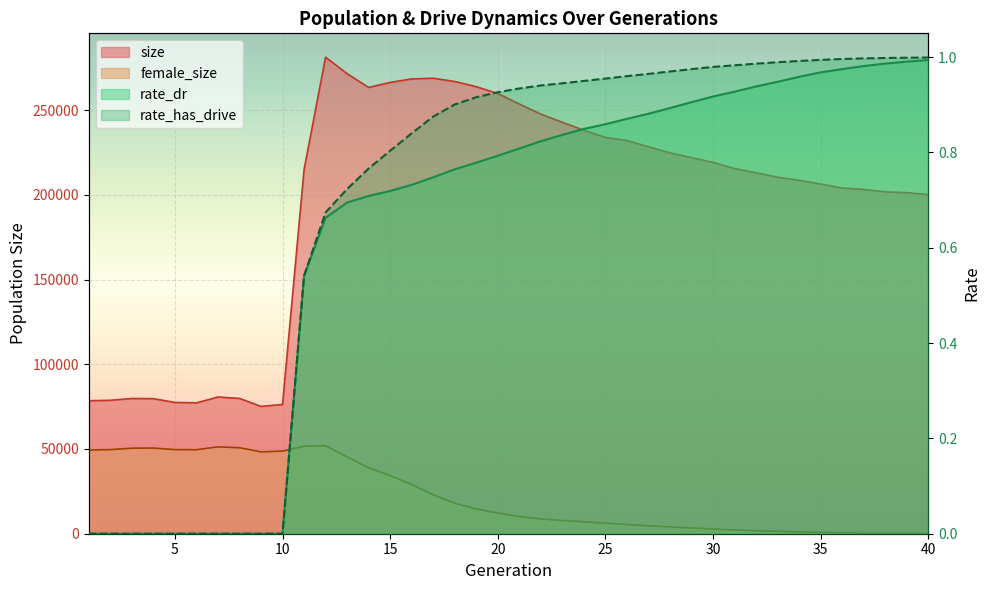

Is it true that rate_dr equals 0.7 at 16?

True